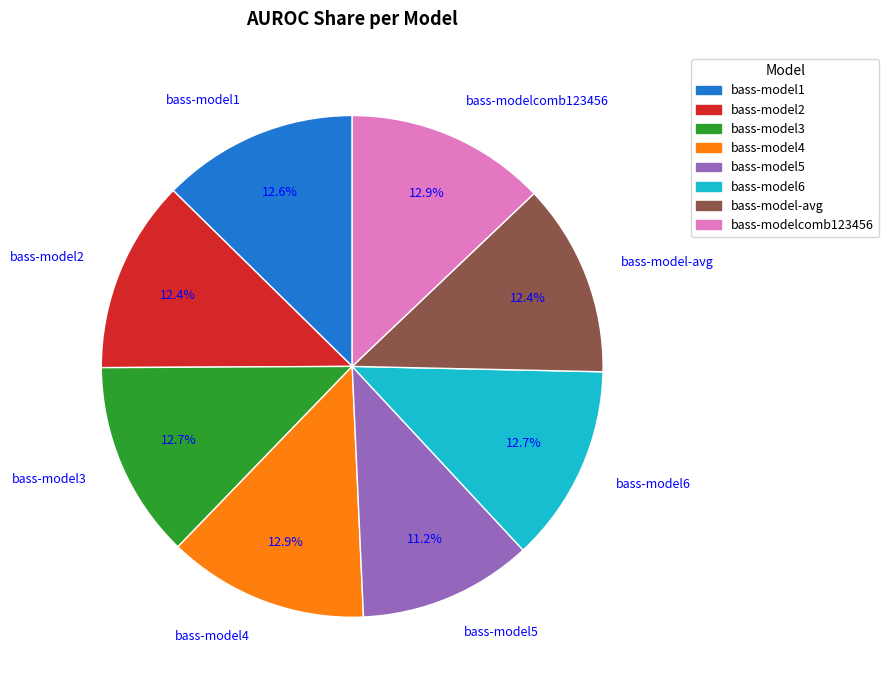

To the nearest percent, what is the average slice percentage?

12%